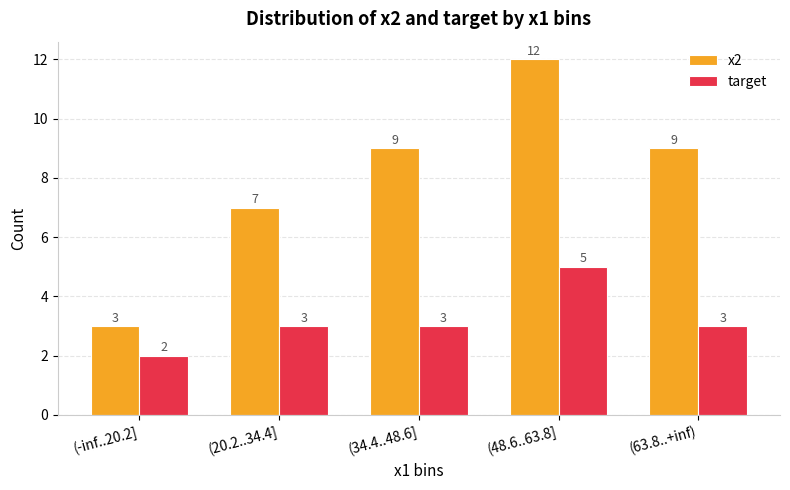

What is the sum of all x2 values?

40